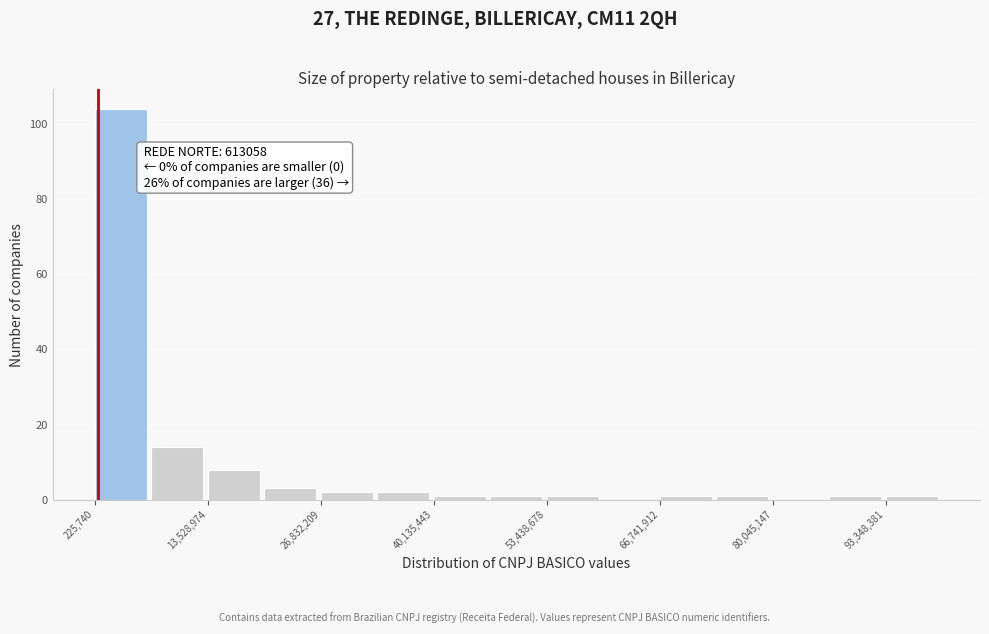

Read against the x-axis, roughly where is the centre of the tallest bar?

4000000